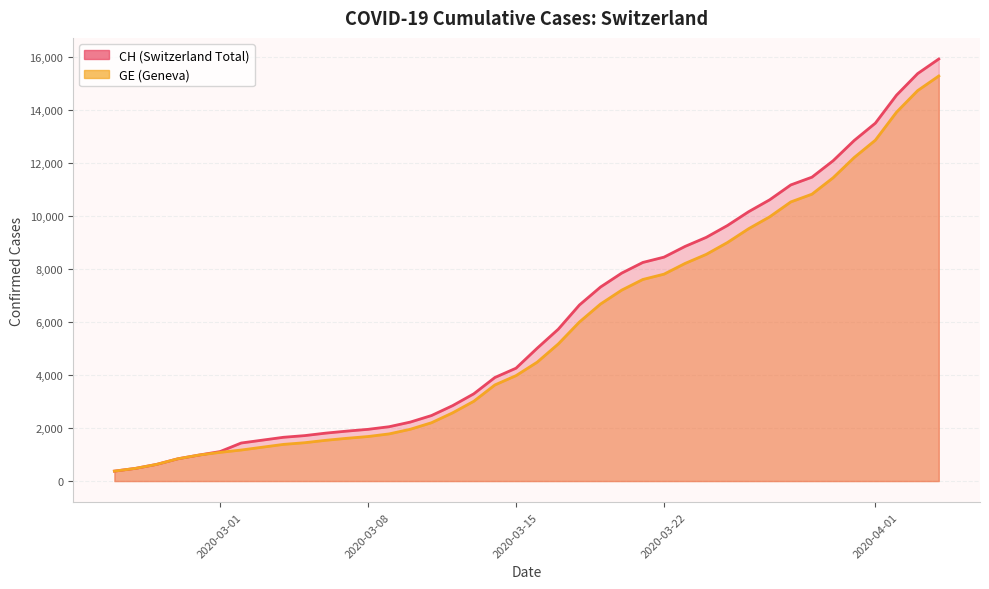

True or false: CH and GE cross at least once.

False